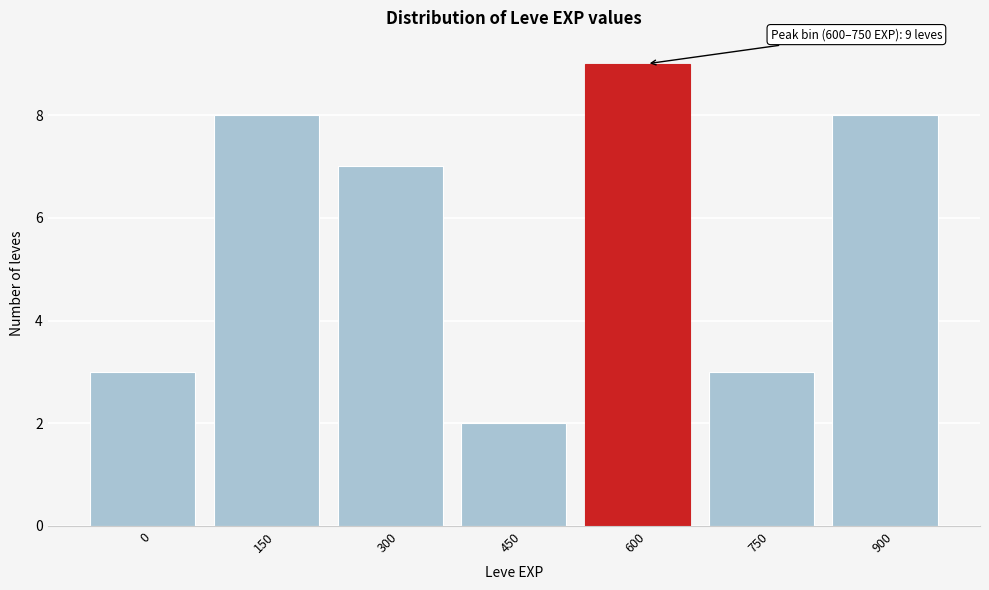

Reading left to right, transcribe all the data shown in this chart.

0=3	150=8	300=7	450=2	600=9	750=3	900=8